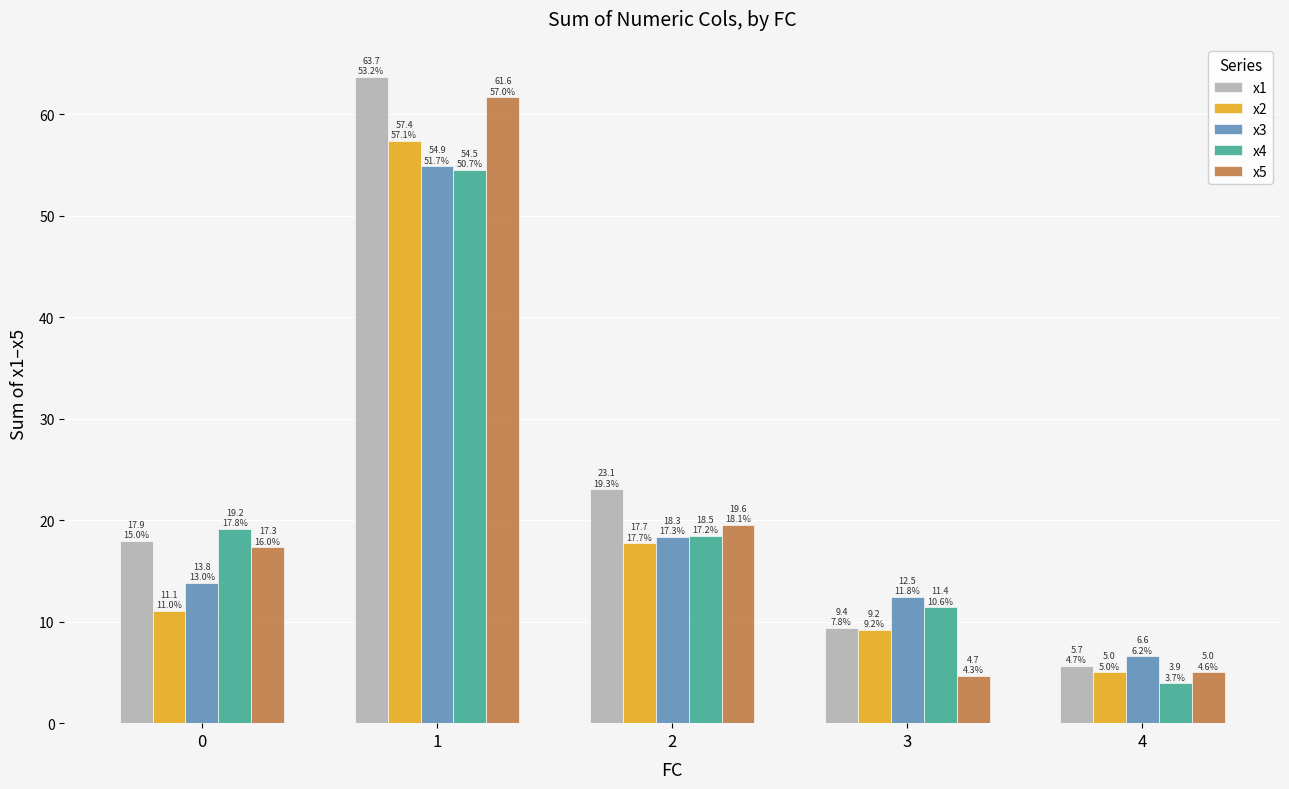

What are all the series names shown in the legend?

x1, x2, x3, x4, x5